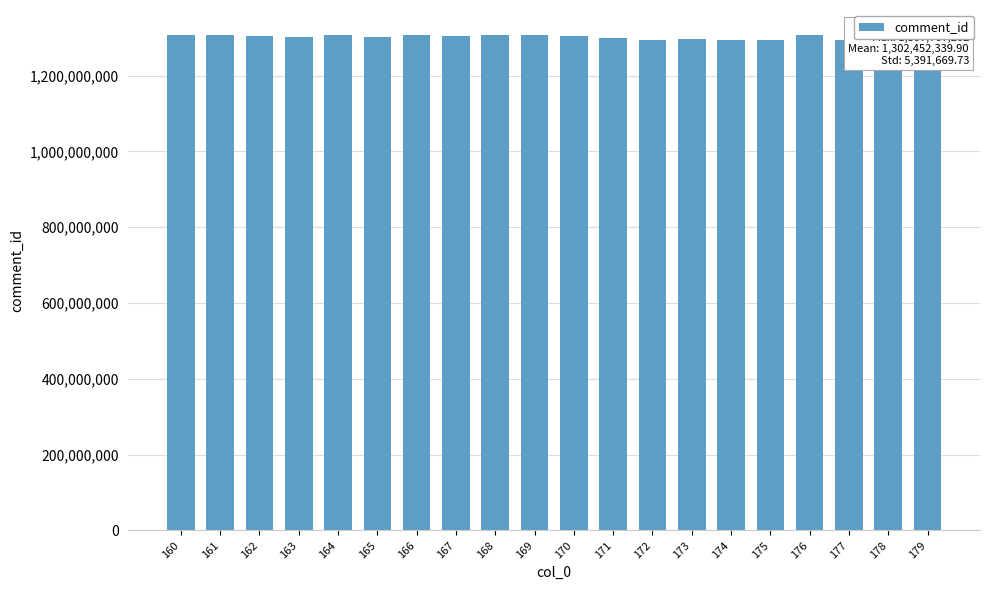

What is the sum of all values?

26049046798